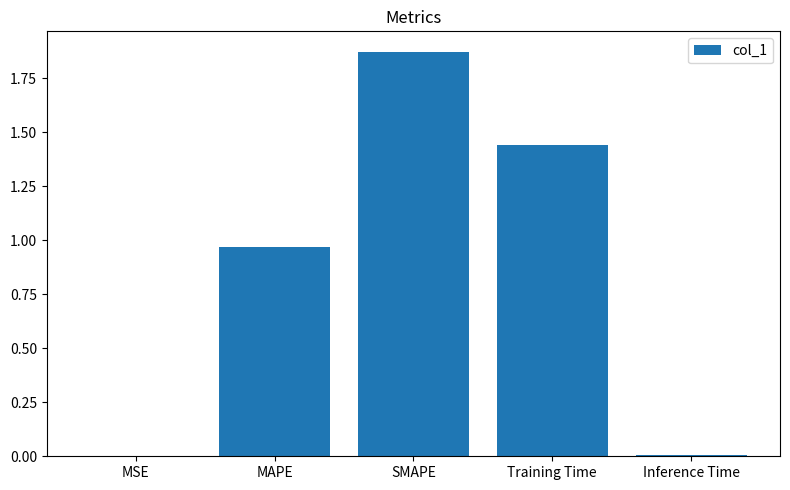

How many categories are shown in the chart?

5